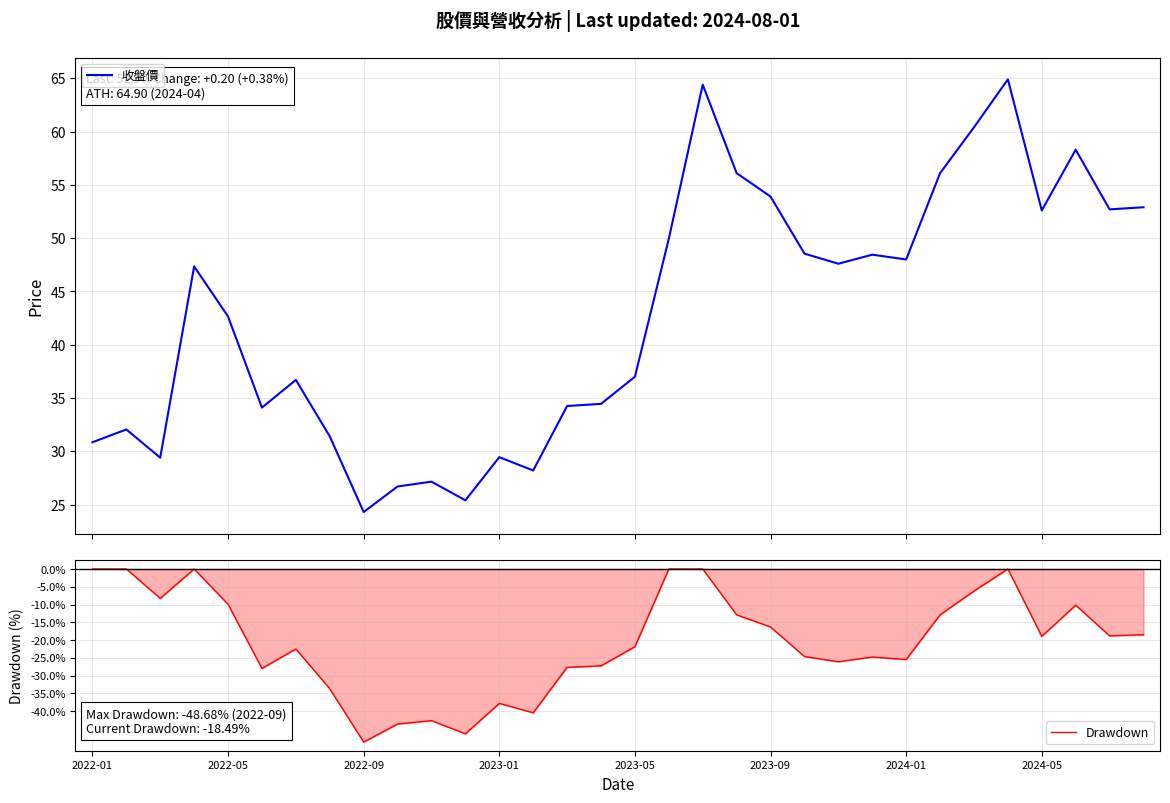

What is the highest value of the 收盤價 series?

64.9